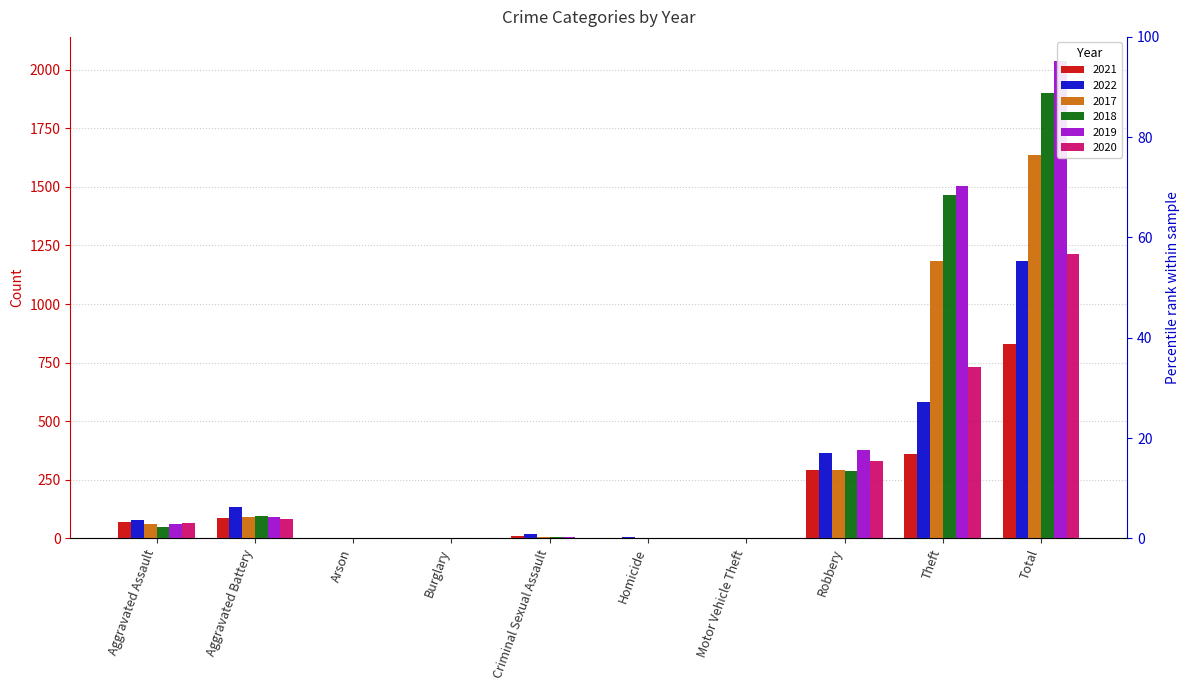

How many bars are there in each group?

6